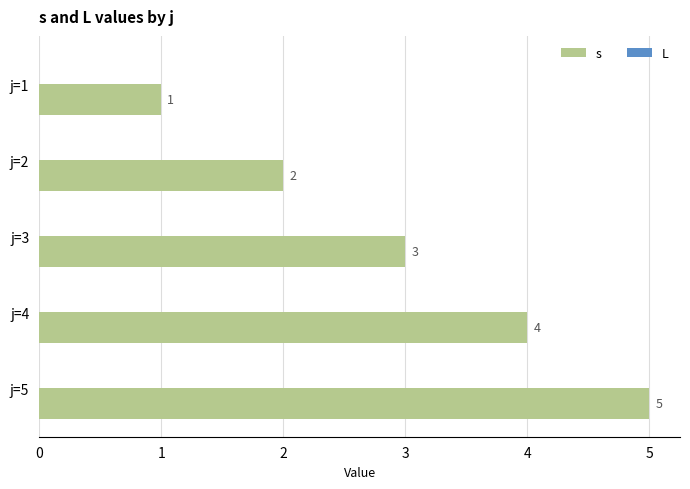

What is the greatest value displayed?

5